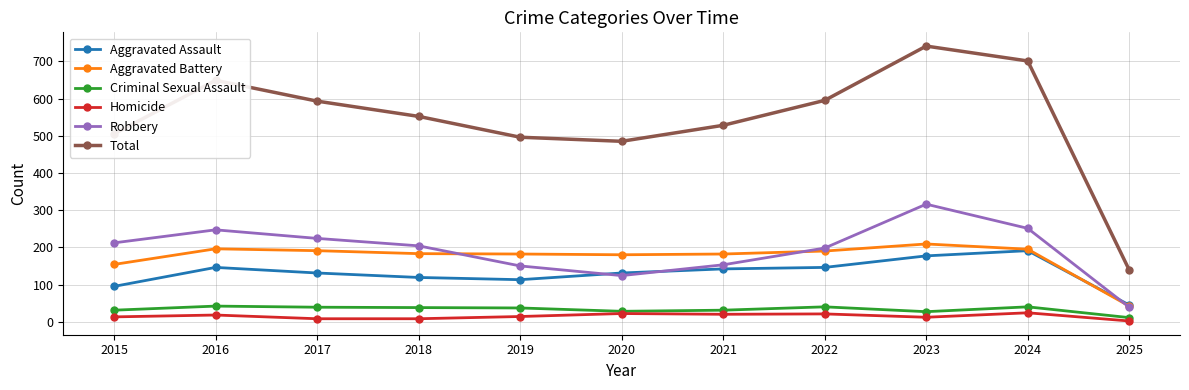

True or false: Criminal Sexual Assault and Aggravated Assault intersect in this chart.

False